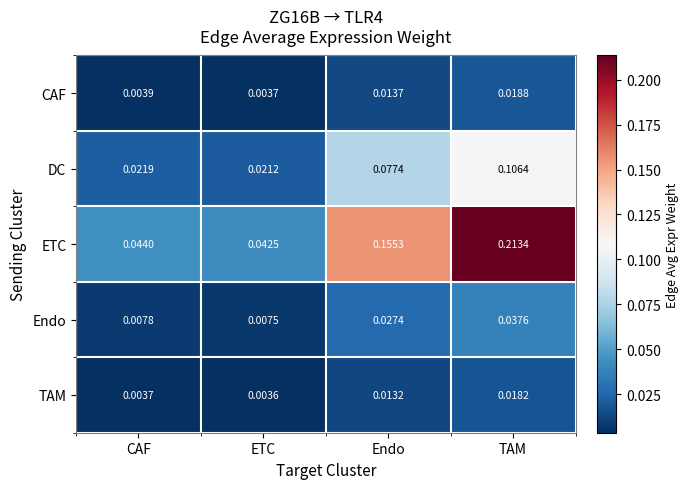

List the labels in order of CAF value, smallest first.

ETC, CAF, Endo, TAM